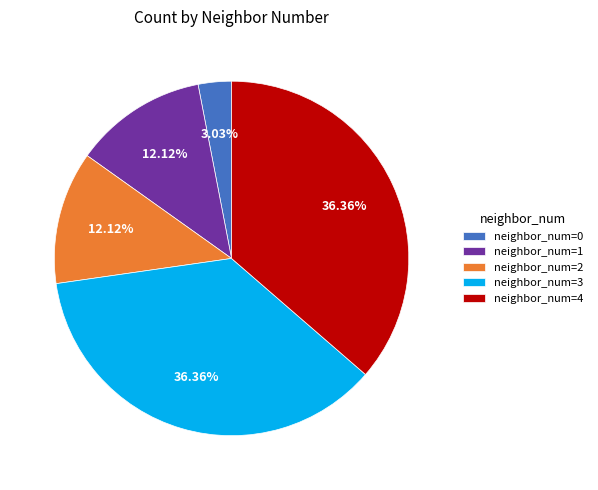

How many slices are in this pie chart?

5